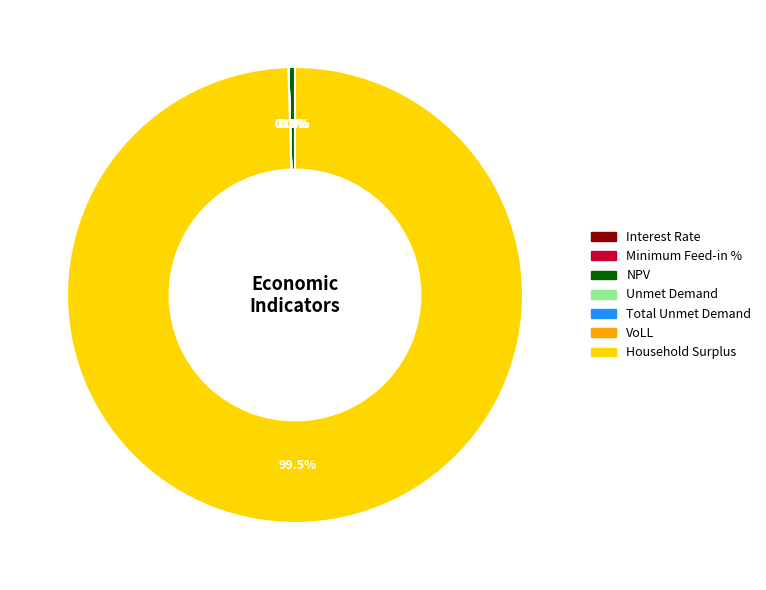

What is the smallest slice in the pie chart?

Minimum Feed-in %